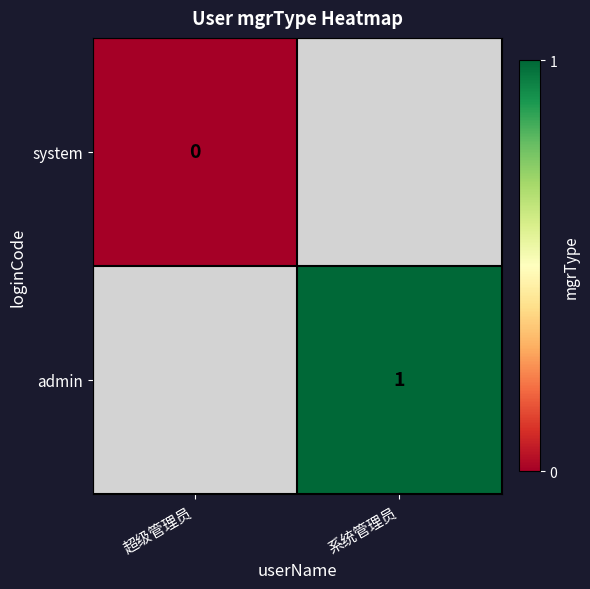

True or false: admin has a value of 0 at 系统管理员.

False